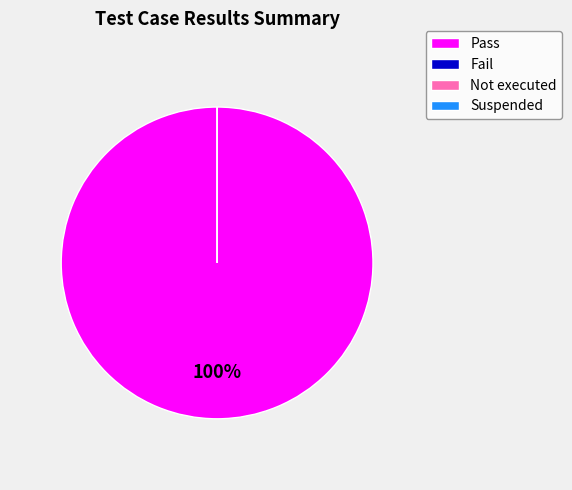

To the nearest percent, what is the difference between the Fail and Pass slice percentages?

100%